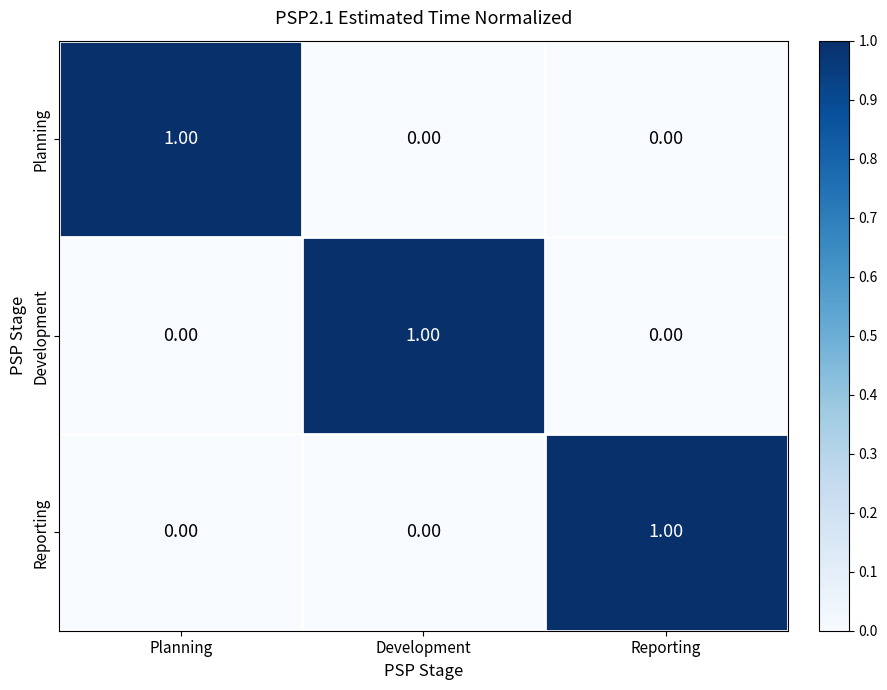

At how many categories does at least one series exceed 0?

3